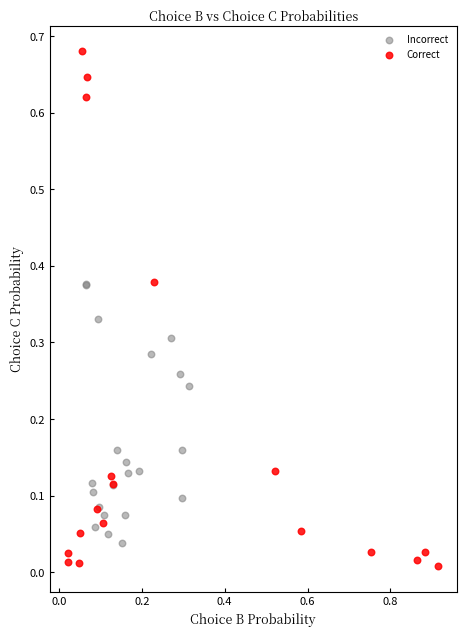

Which series reaches the maximum Y coordinate?

Correct